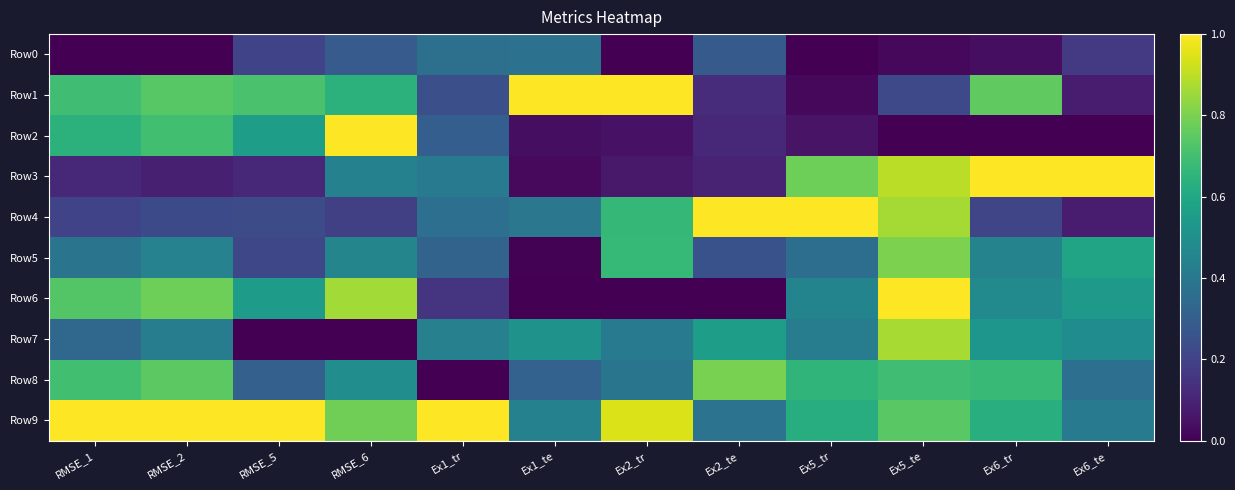

At which category is the sum across all series the highest?

Ex5_te